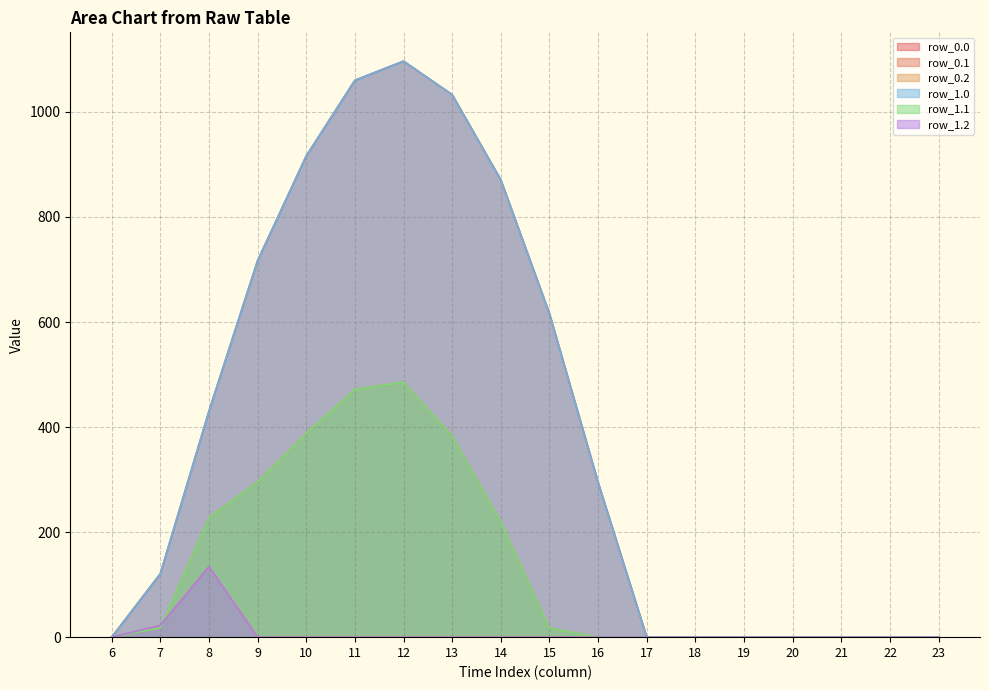

How many lines are shown in the chart?

6